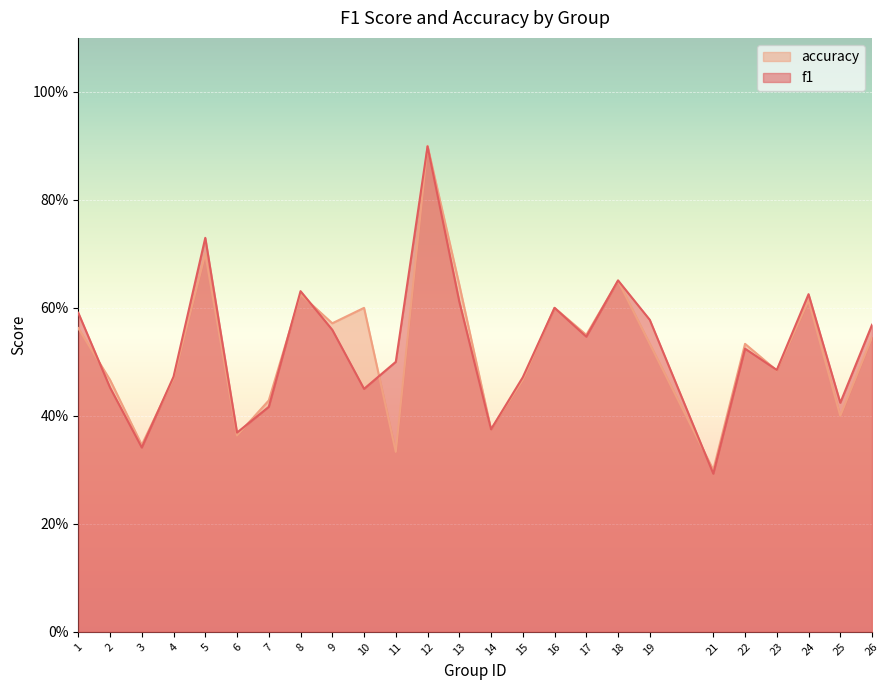

Is it true that f1 equals 0.3 at 2?

False